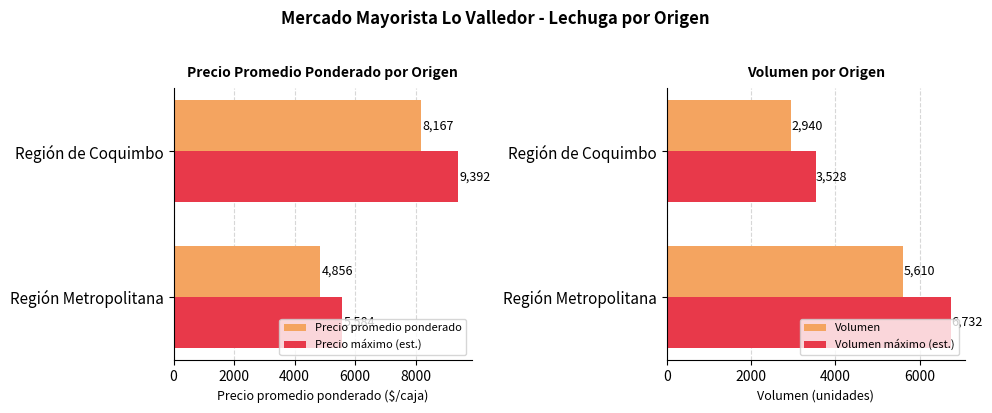

Is it true that Volumen máximo (est.) equals 1911 at Región de Coquimbo?

False